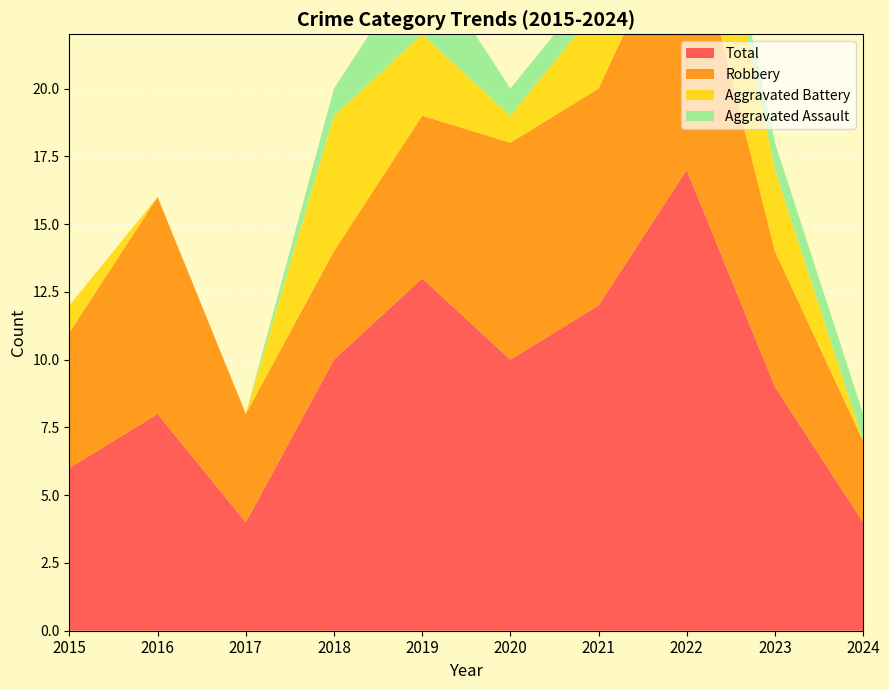

Reading left to right, transcribe all the data shown in this chart.

Aggravated Assault: 2015=0	2016=0	2017=0	2018=1	2019=3	2020=1	2021=1	2022=0	2023=1	2024=1
Aggravated Battery: 2015=1	2016=0	2017=0	2018=5	2019=3	2020=1	2021=3	2022=6	2023=3	2024=0
Robbery: 2015=5	2016=8	2017=4	2018=4	2019=6	2020=8	2021=8	2022=10	2023=5	2024=3
Total: 2015=6	2016=8	2017=4	2018=10	2019=13	2020=10	2021=12	2022=17	2023=9	2024=4